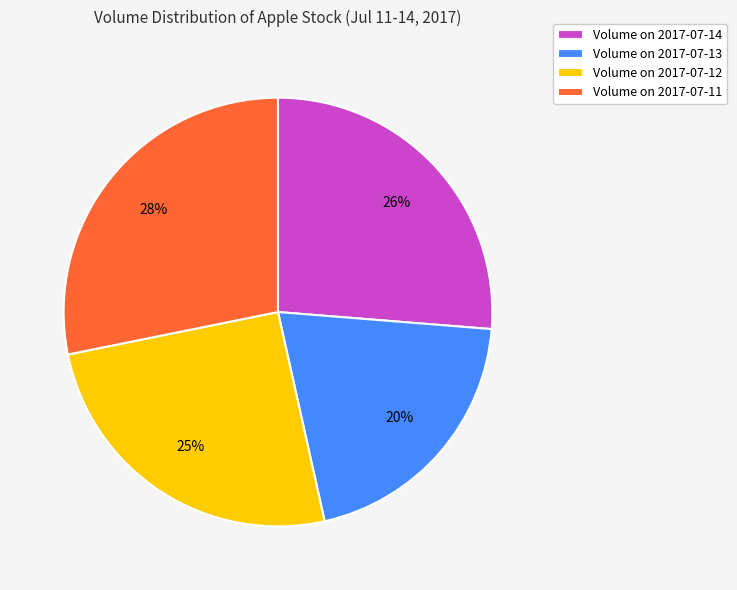

Is there any slice that represents more than half of the pie?

No